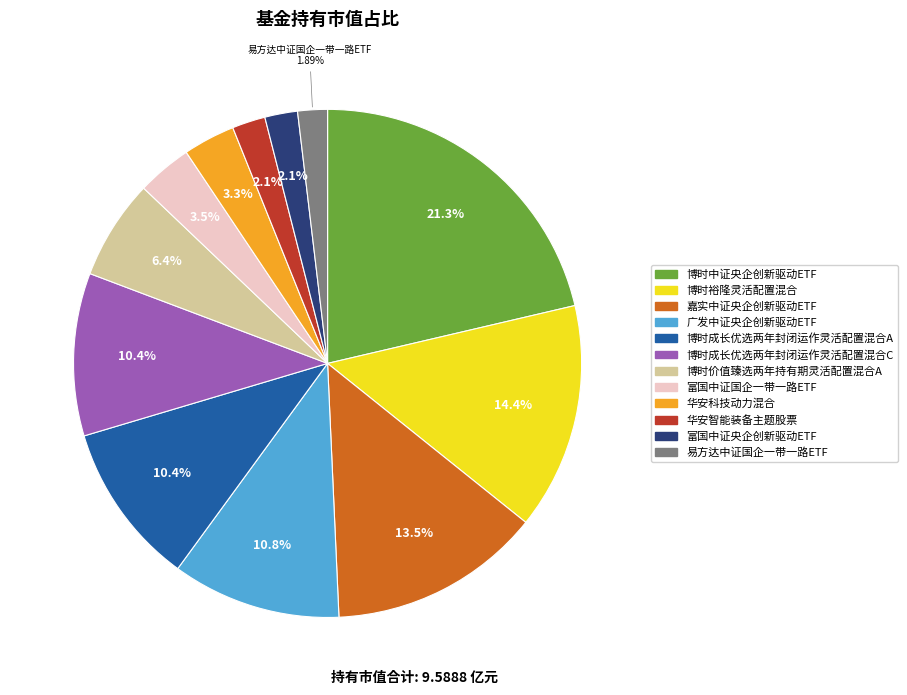

Do 华安科技动力混合 and 博时成长优选两年封闭运作灵活配置混合A together represent more than half of the pie?

No